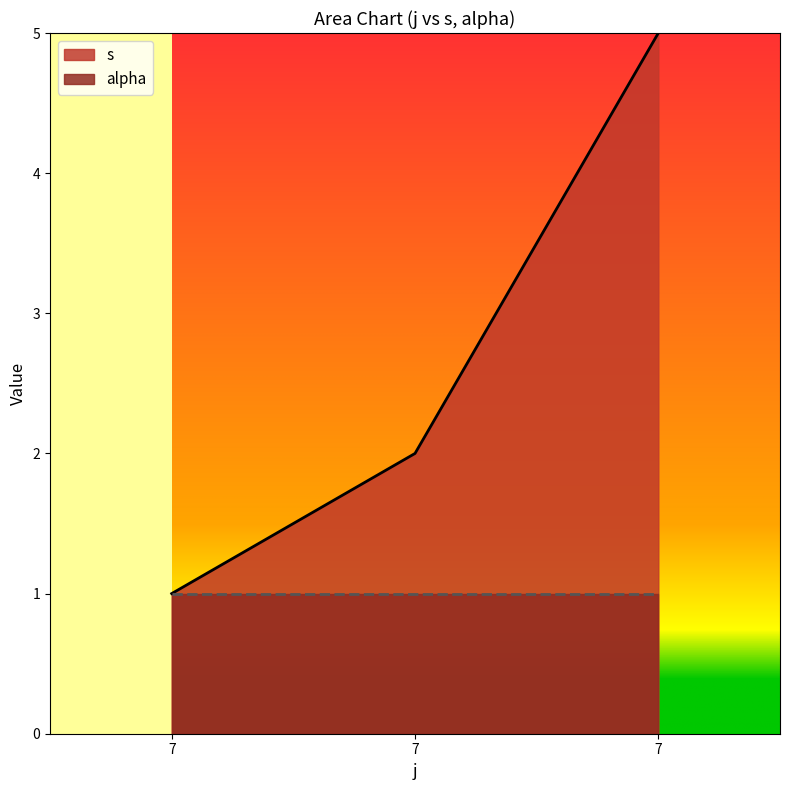

The value at 7 is 1. True or false?

True